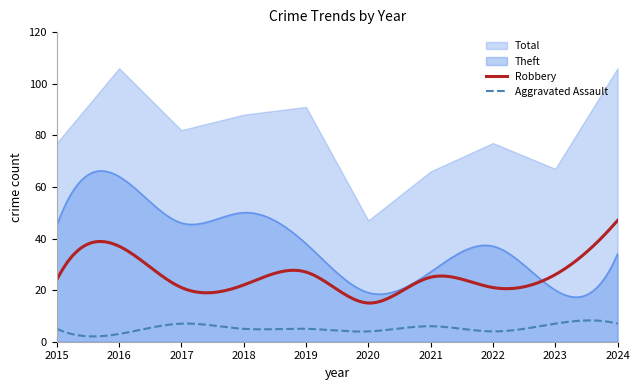

List the labels in order of Robbery value, smallest first.

2020, 2017, 2022, 2018, 2015, 2021, 2023, 2019, 2016, 2024